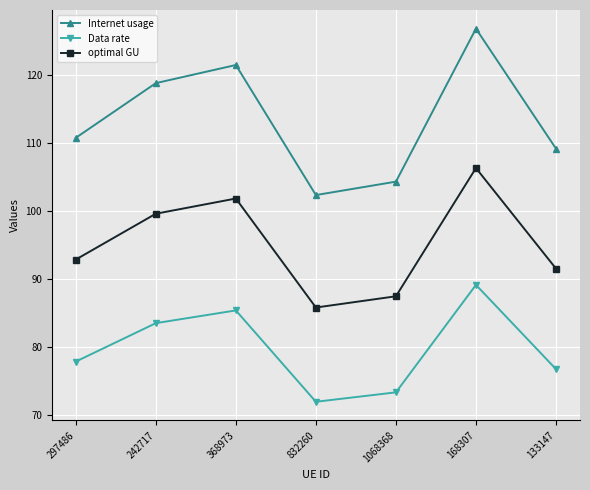

Is it true that Internet usage equals 118.9 at 242717?

True